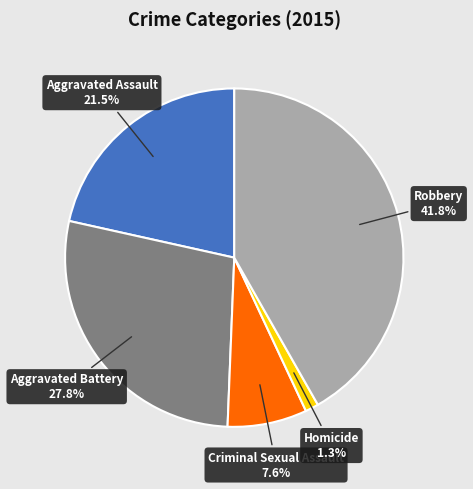

Is there any slice that represents more than half of the pie?

No